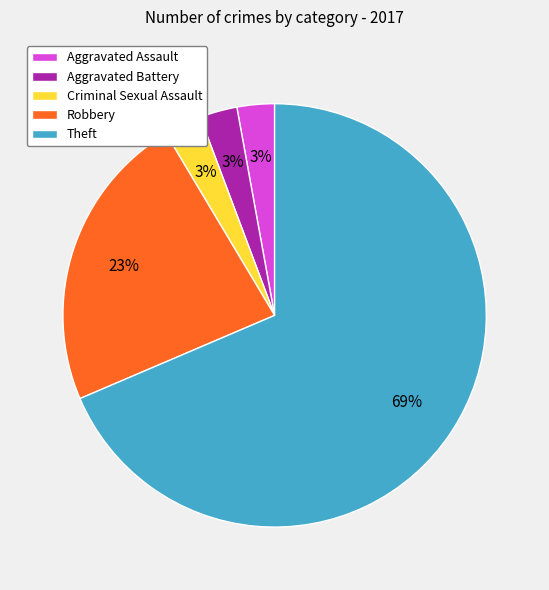

How many segments does this pie chart have?

5